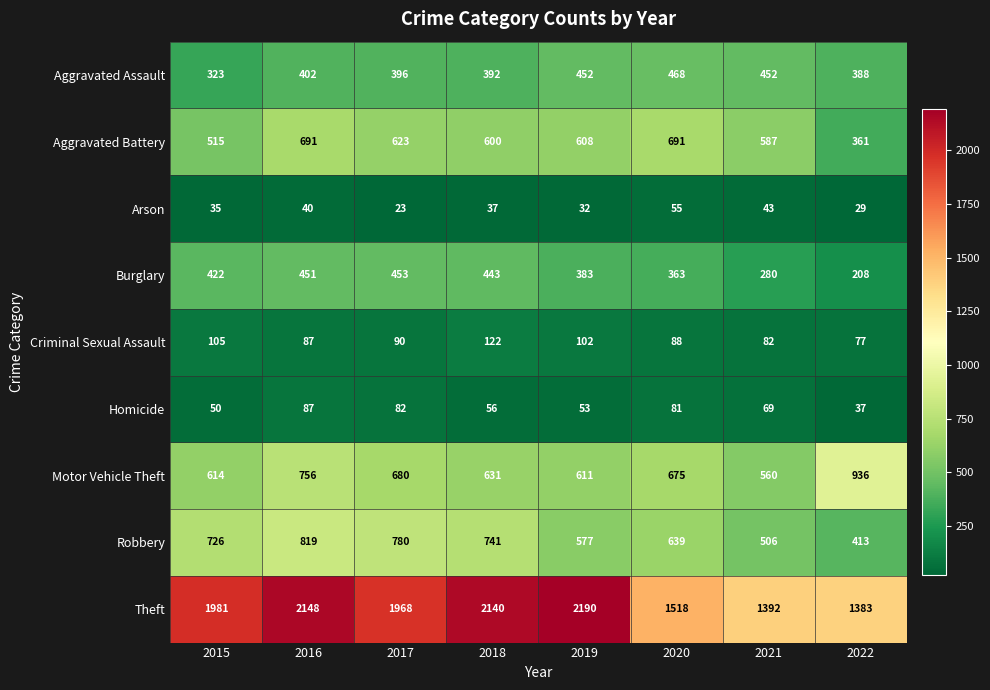

What is the sum of the Aggravated Battery values at 2020 and 2022?

1052